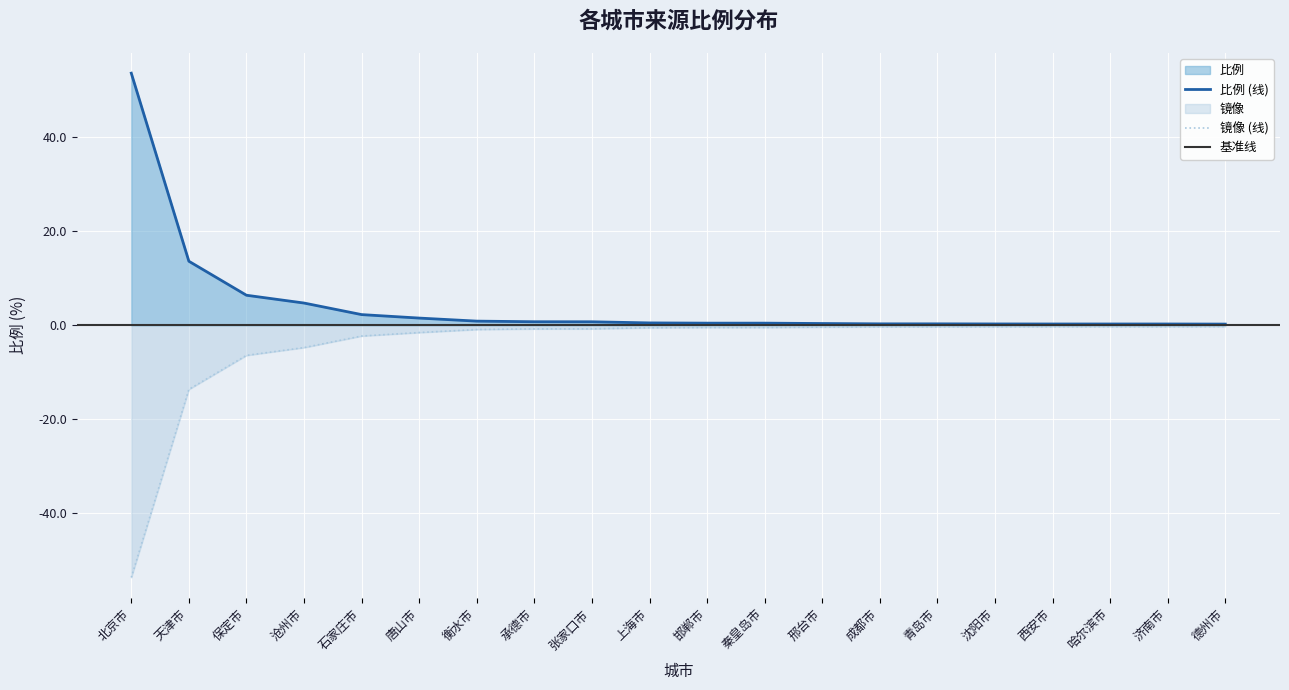

What is the sum of all values?

88.5